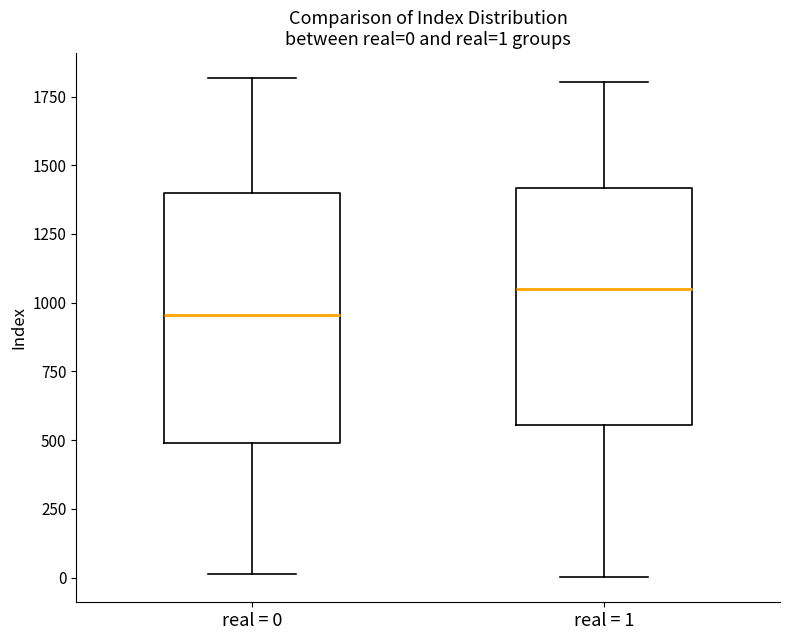

Which box's median line is the lowest?

real = 0